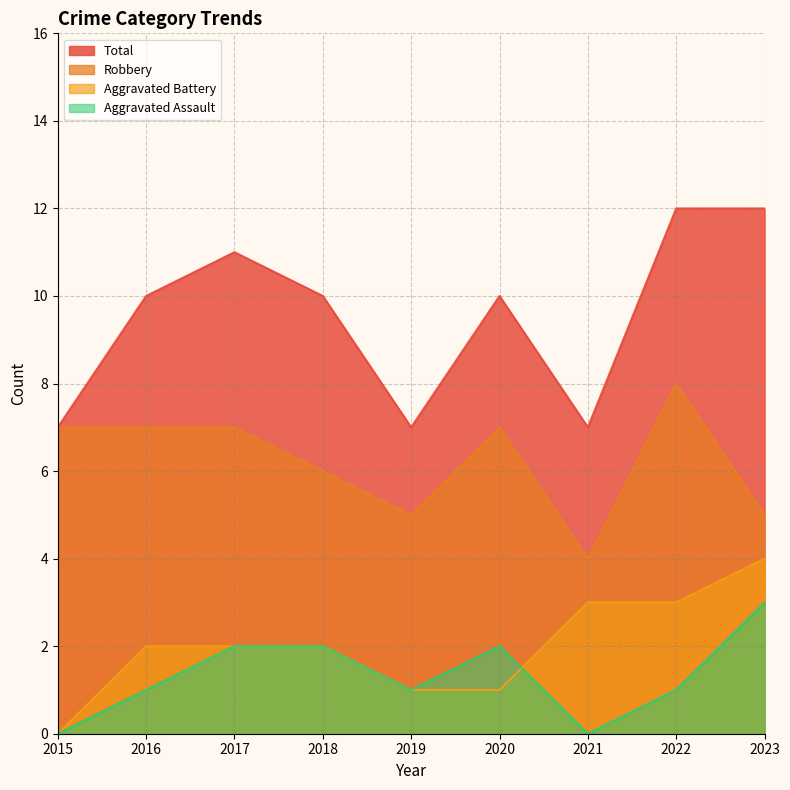

True or false: Robbery and Aggravated Assault intersect in this chart.

False